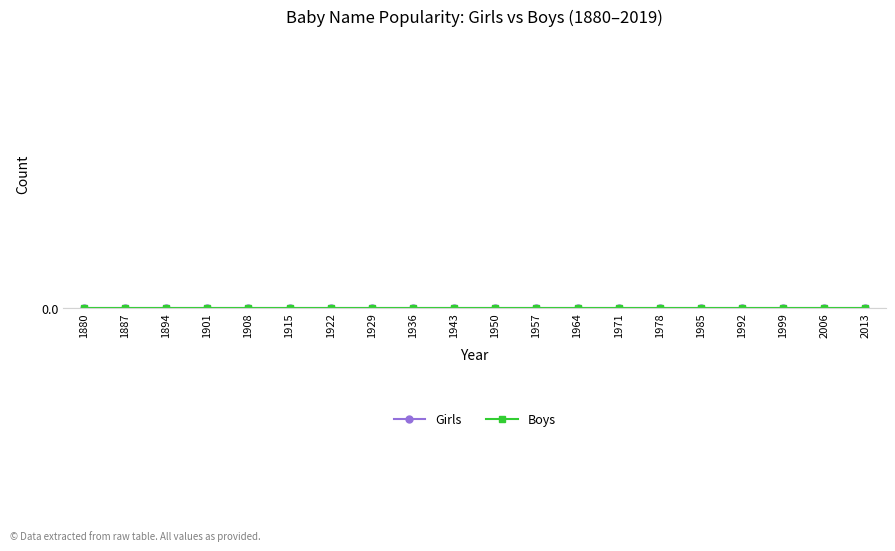

Is the value of Boys at 1925 greater than the value of Girls at 1904?

No